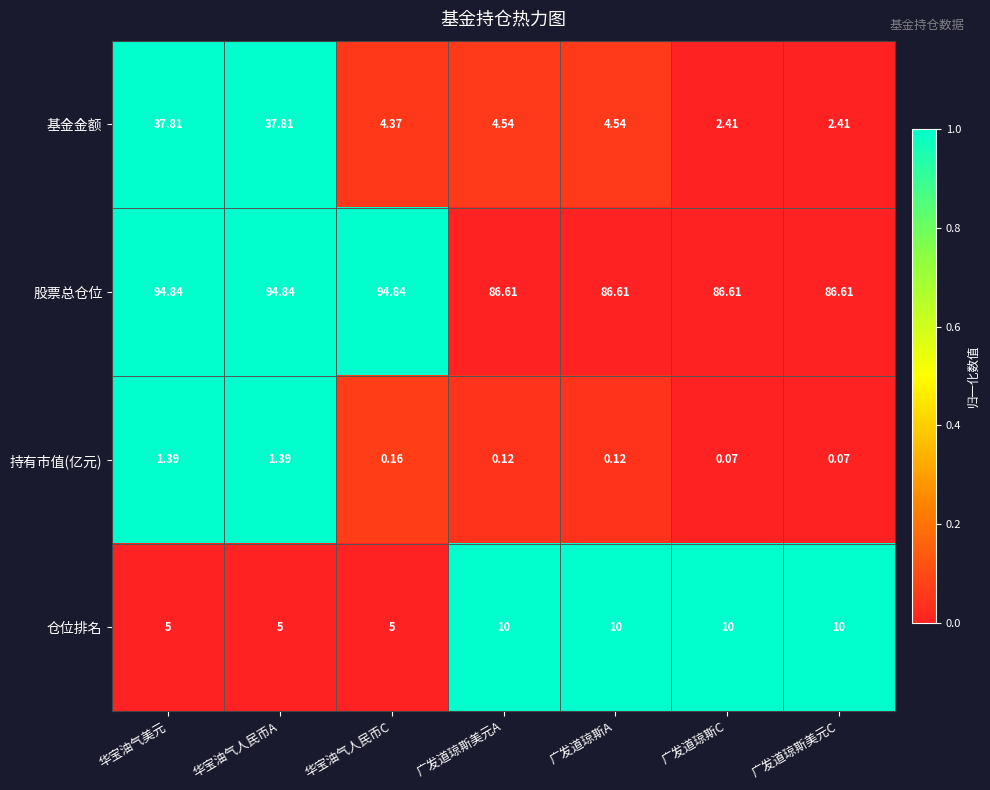

Between 华宝油气人民币A and 广发道琼斯美元A, which series saw the biggest shift?

基金金额